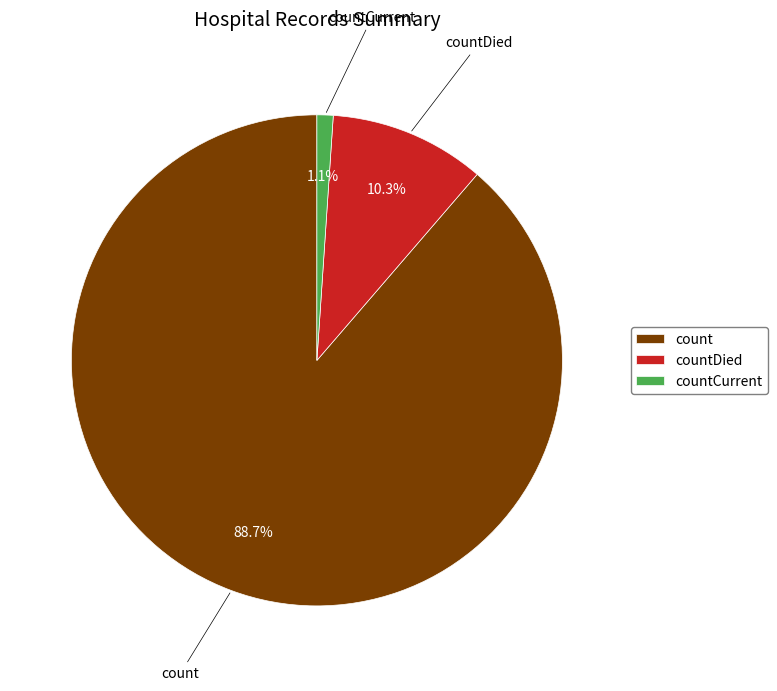

Approximately how many times larger is the value at countDied compared to count?

0.1